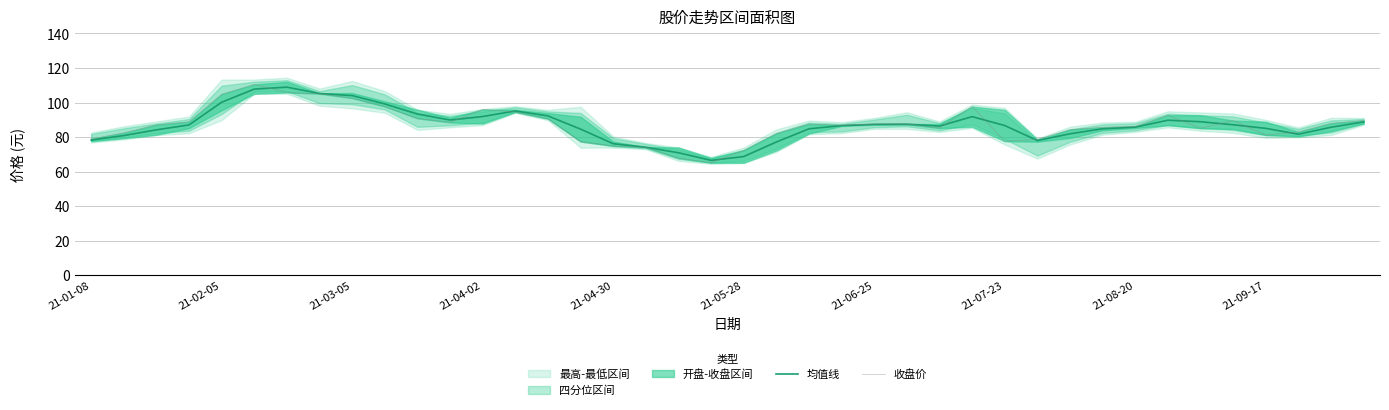

How many interior local valleys does the 均值线 series have?

5